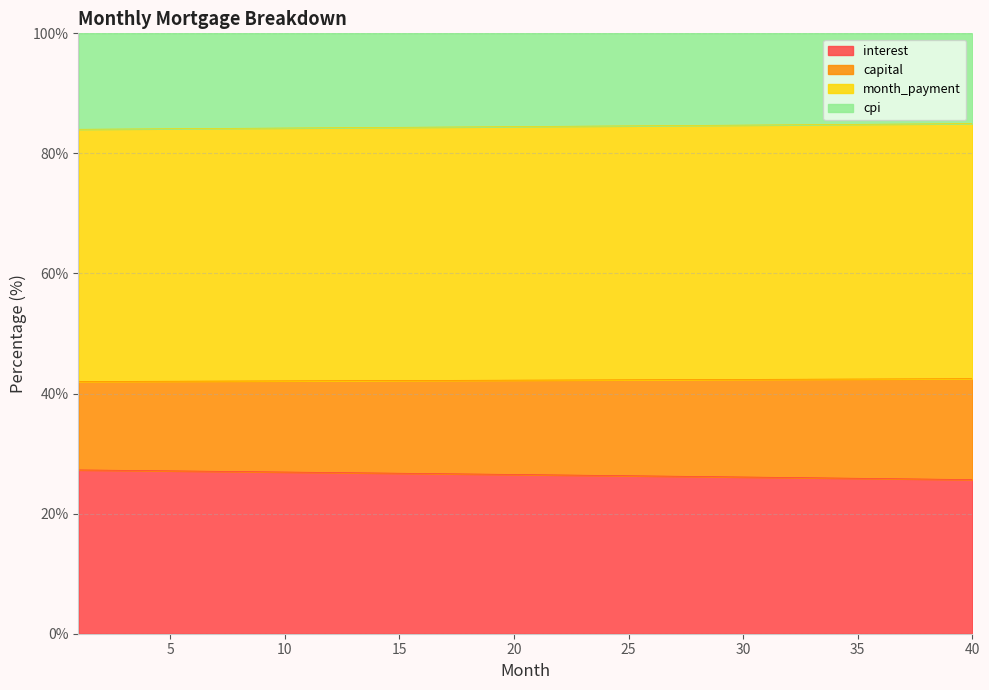

What is the lowest value of the interest series?

25.7